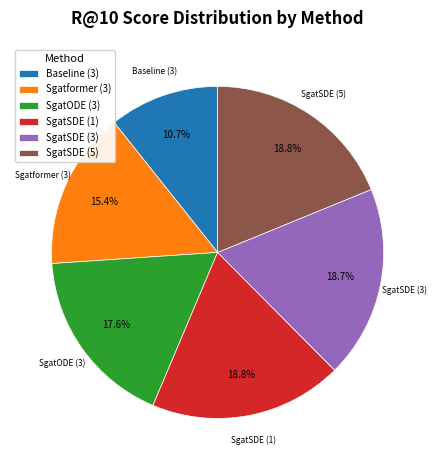

How much of the chart is everything except SgatSDE (5)?

81.2%